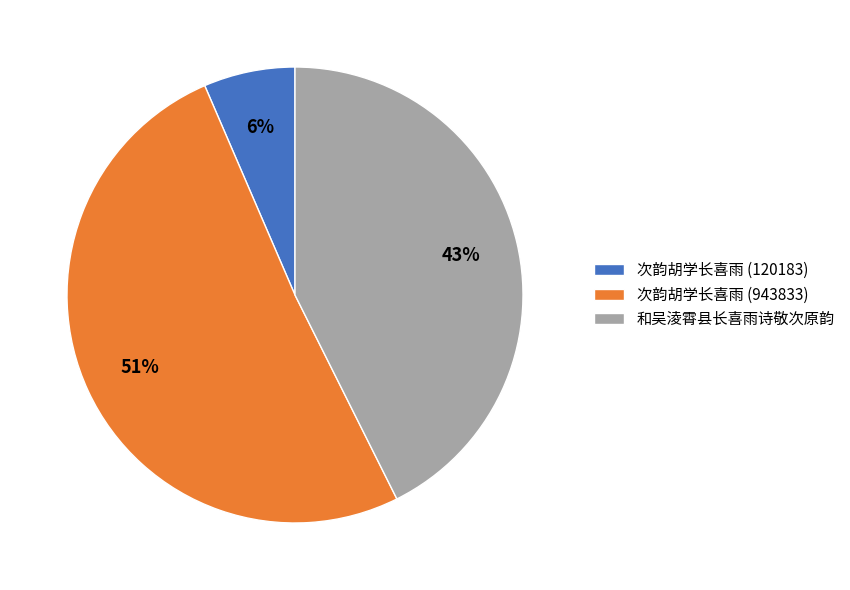

Does 次韵胡学长喜雨 (943833) account for over 50% of the chart?

Yes